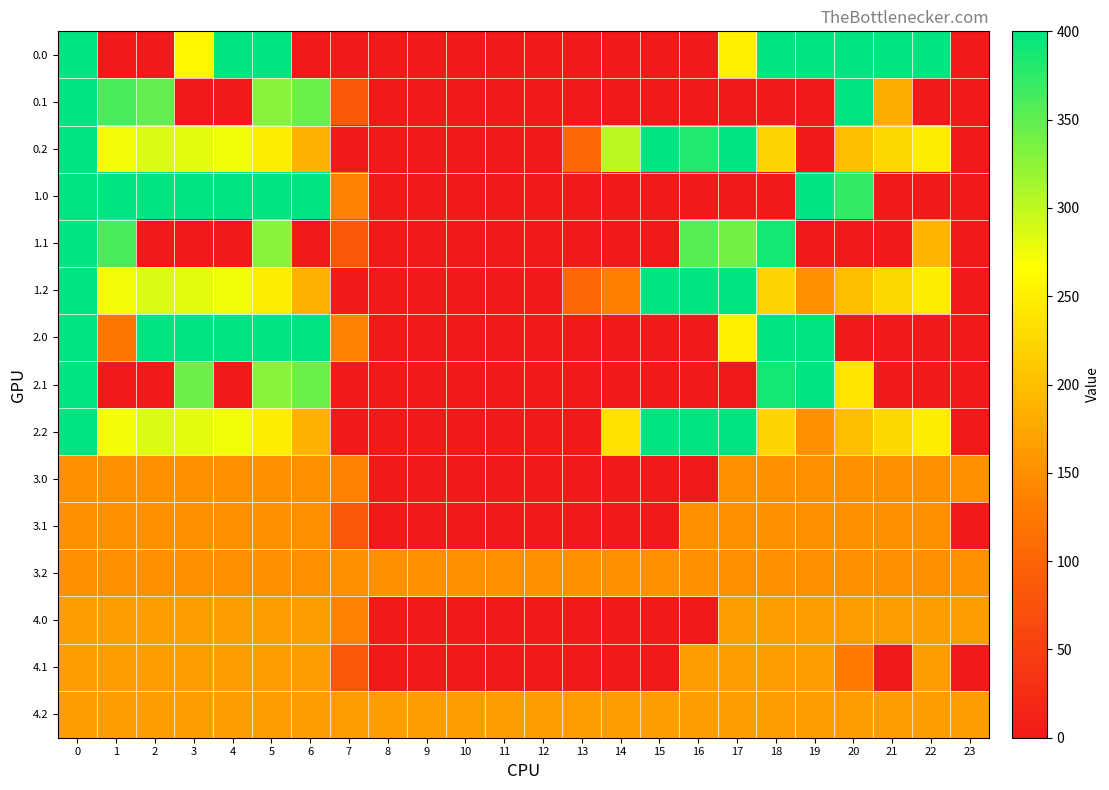

What is the total value across all series at 14?

989.9